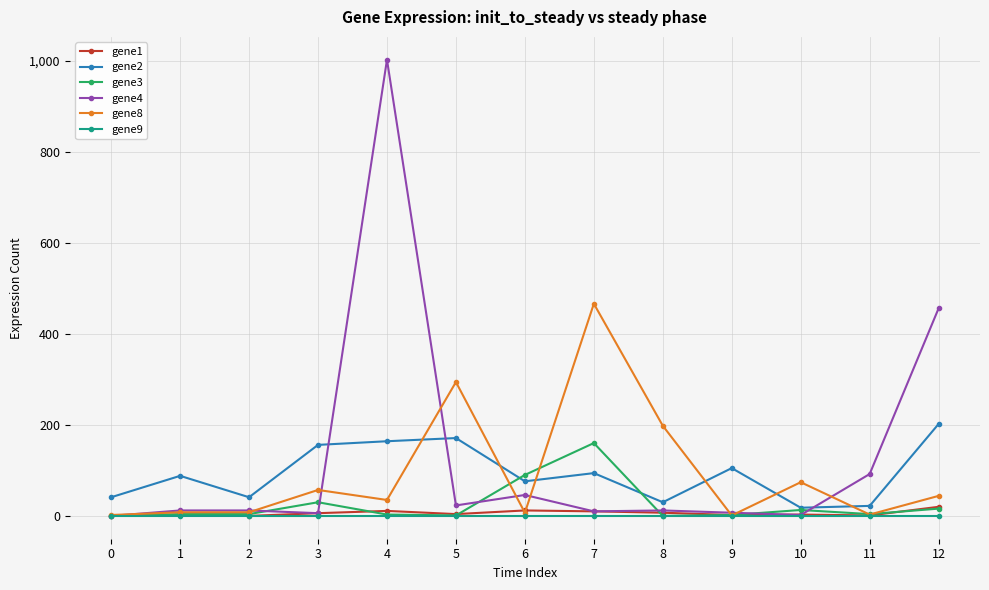

How many series are shown in this chart?

6